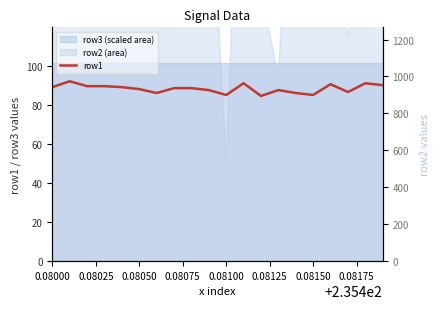

What is the minimum value for row1?

84.5